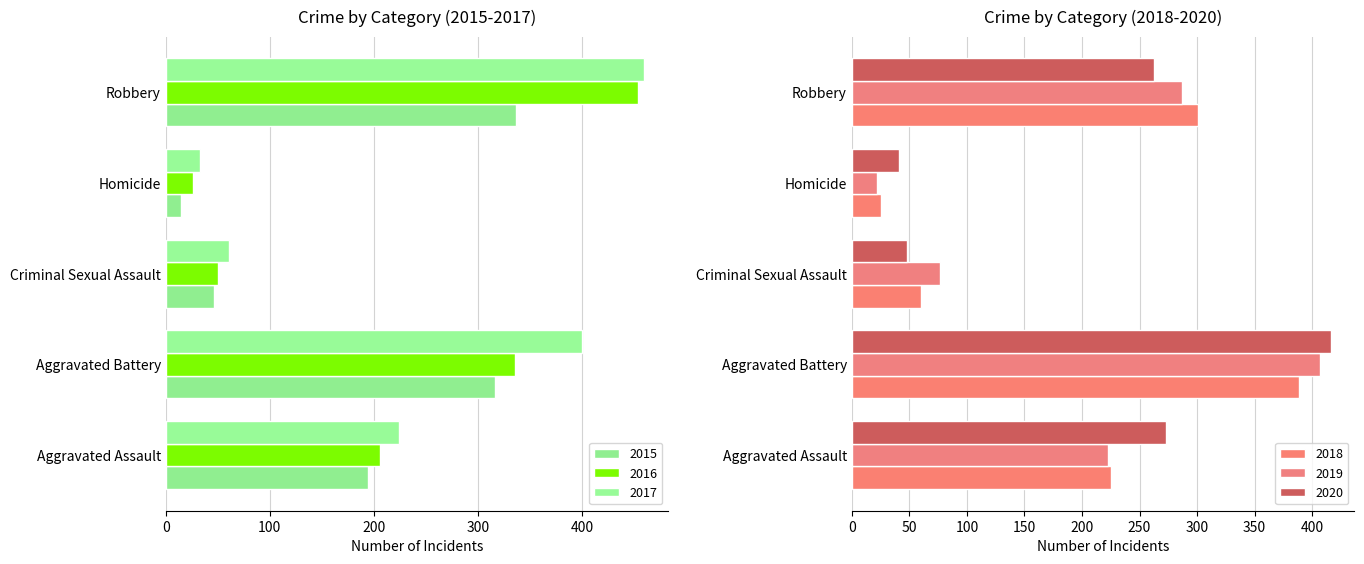

At Aggravated Assault, list the series in order from smallest to largest.

2015, 2016, 2019, 2017, 2018, 2020